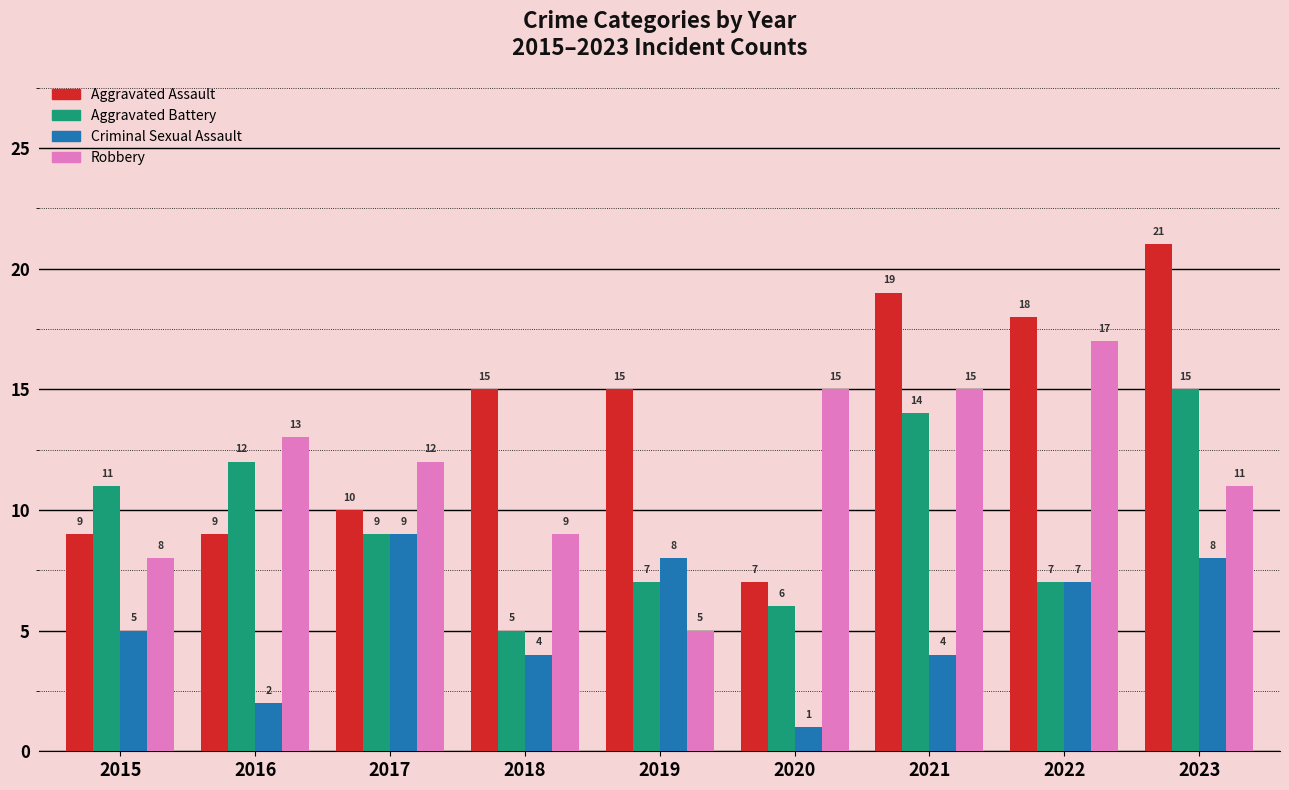

What is the value of the Robbery bar at the 6th from the left?

15